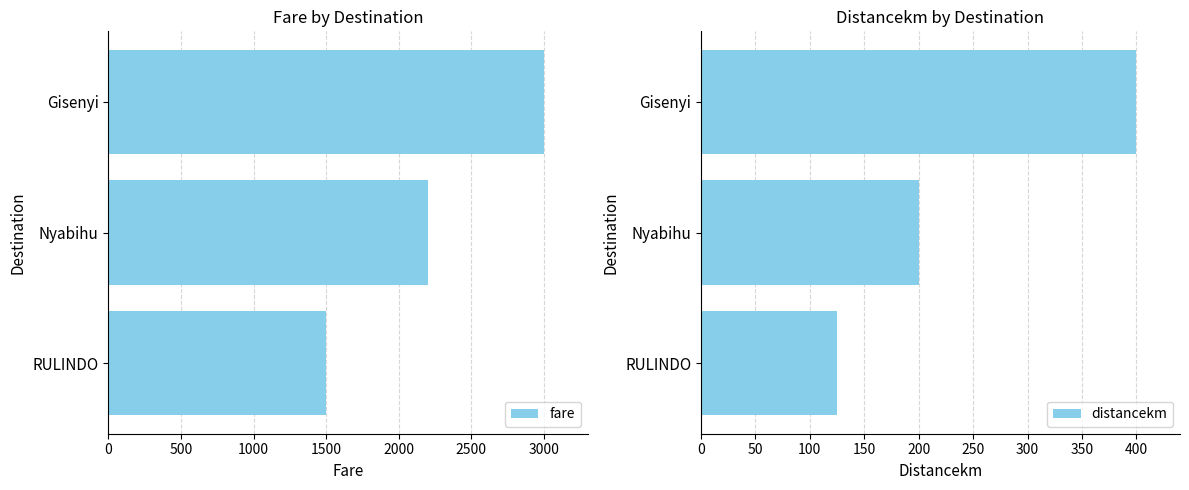

How many bars are there in total?

6